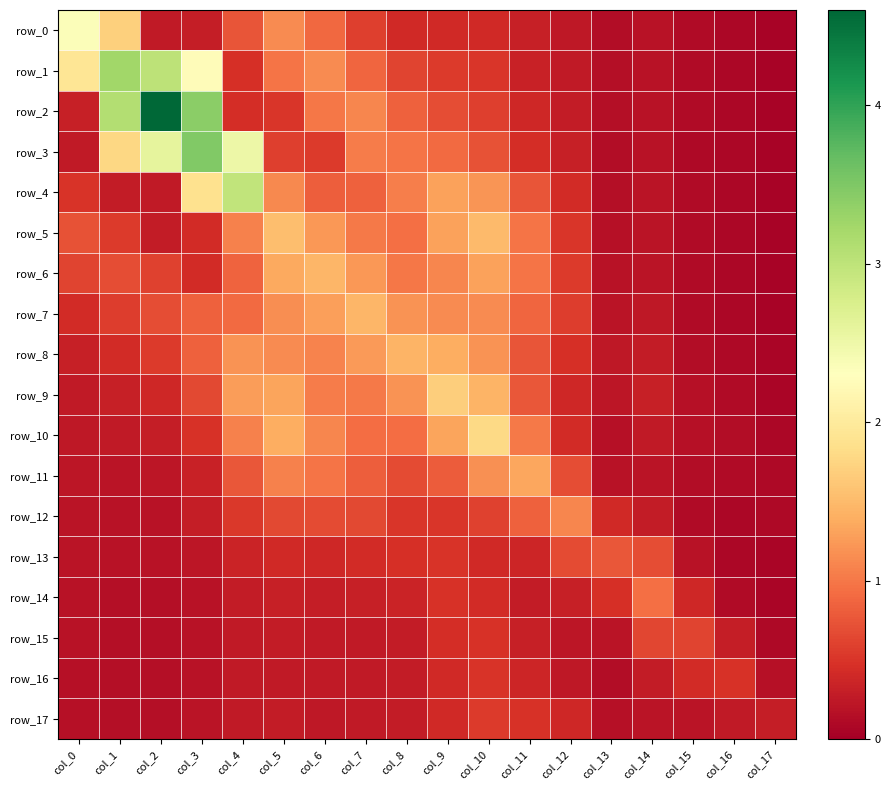

What is the sum of all row_7 values?

13.0